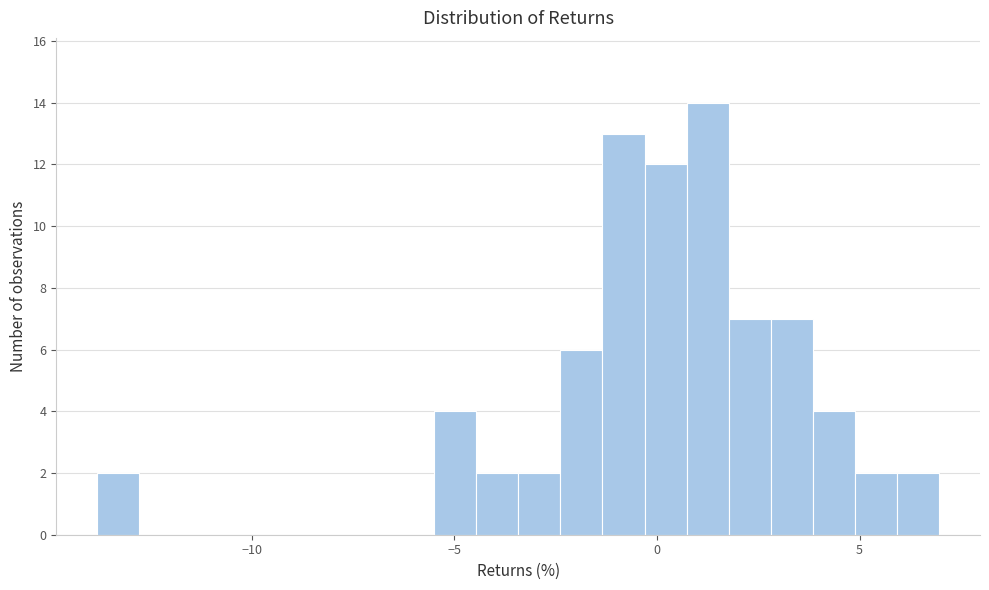

Read against the x-axis, roughly where is the centre of the tallest bar?

1.5